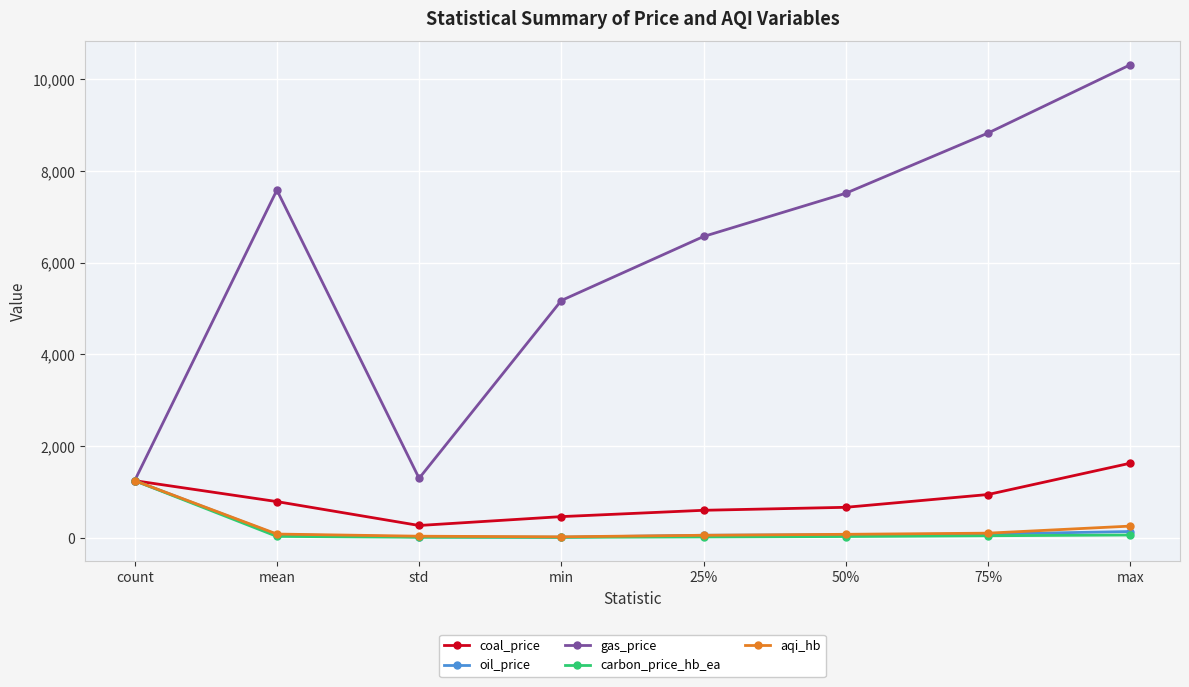

Which series has the largest total across all categories?

gas_price